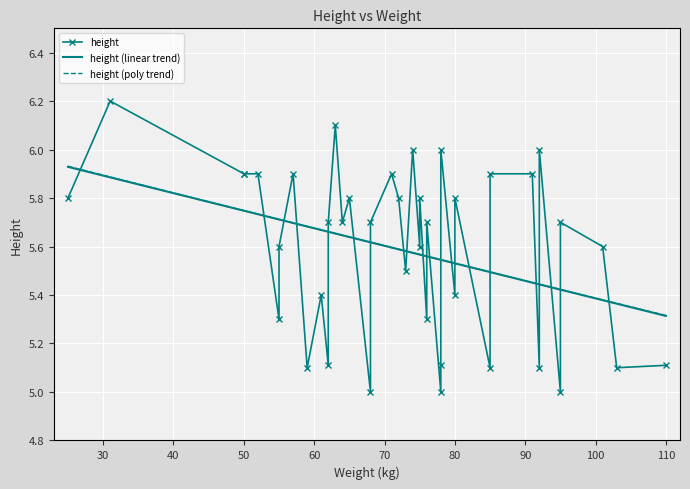

Reading left to right, extract all data points from this chart.

25=5.8	31=6.2	50=5.9	50=5.9	52=5.9	55=5.3	55=5.6	57=5.9	59=5.1	61=5.4	62=5.1	62=5.7	63=6.1	64=5.7	65=5.8	68=5.0	68=5.7	71=5.9	72=5.8	73=5.5	74=6.0	75=5.6	75=5.8	76=5.7	76=5.3	78=6.0	78=5.0	78=5.1	80=5.8	80=5.4	85=5.1	85=5.9	91=5.9	92=5.1	92=6.0	95=5.0	95=5.7	101=5.6	103=5.1	110=5.1